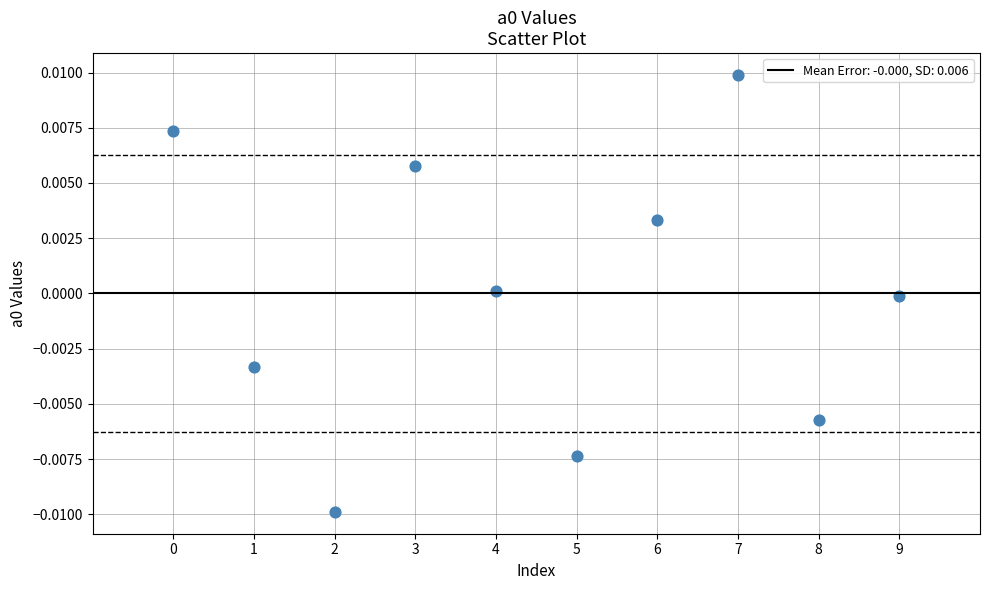

Count the number of points in this scatter plot.

10